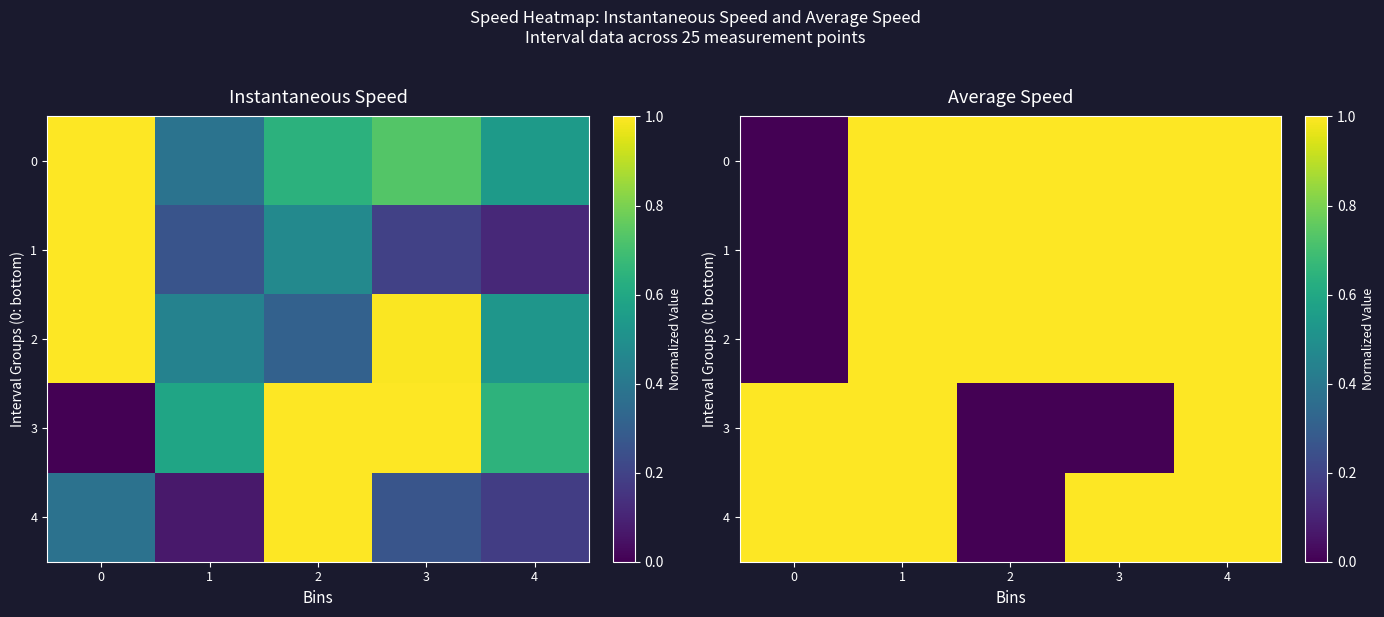

True or false: 4 has a value of 1 at 4.

True